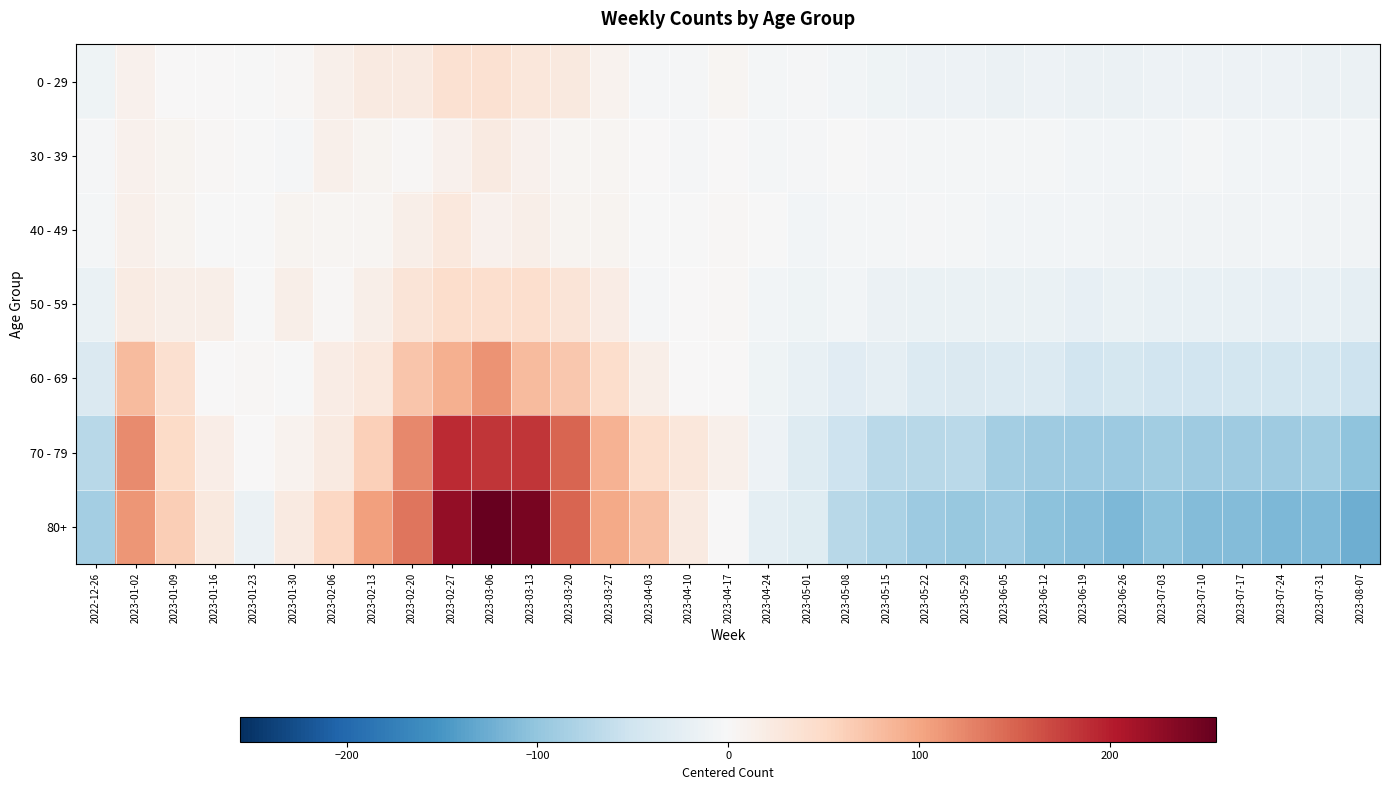

At how many categories does at least one series exceed 255?

1